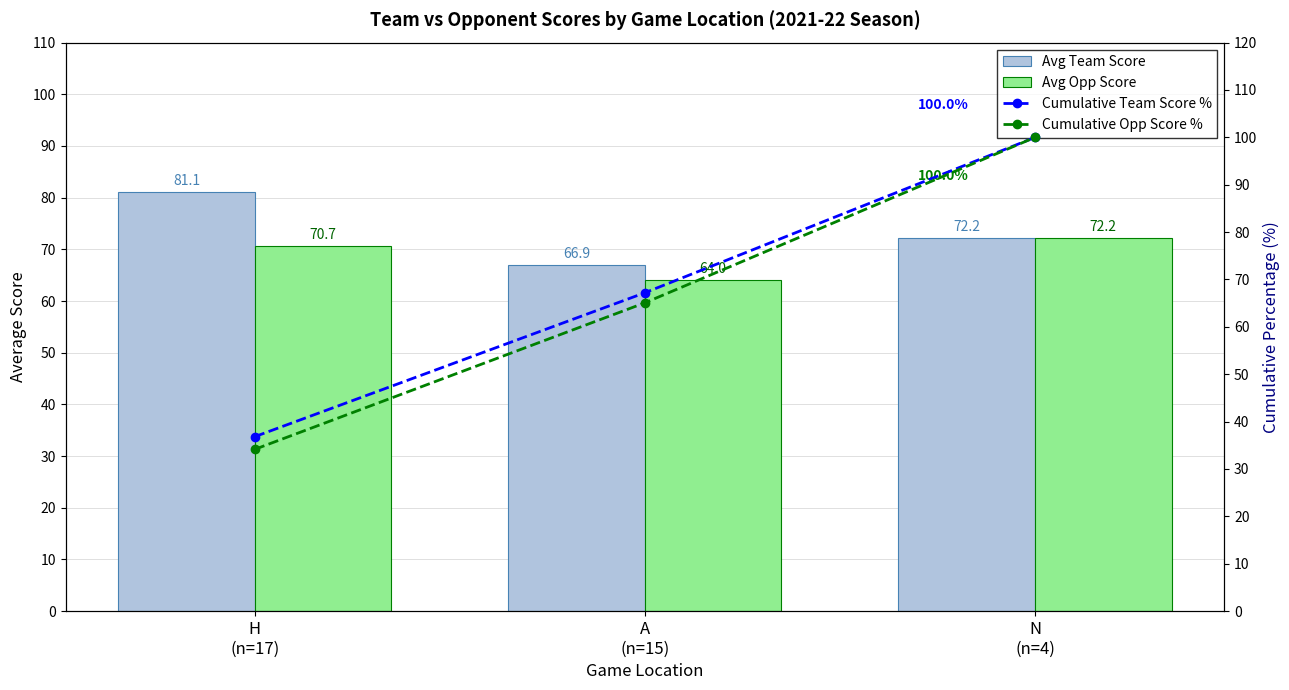

What is the difference between the Cumulative Team Score % values at N
(n=4) and A
(n=15)?

32.8